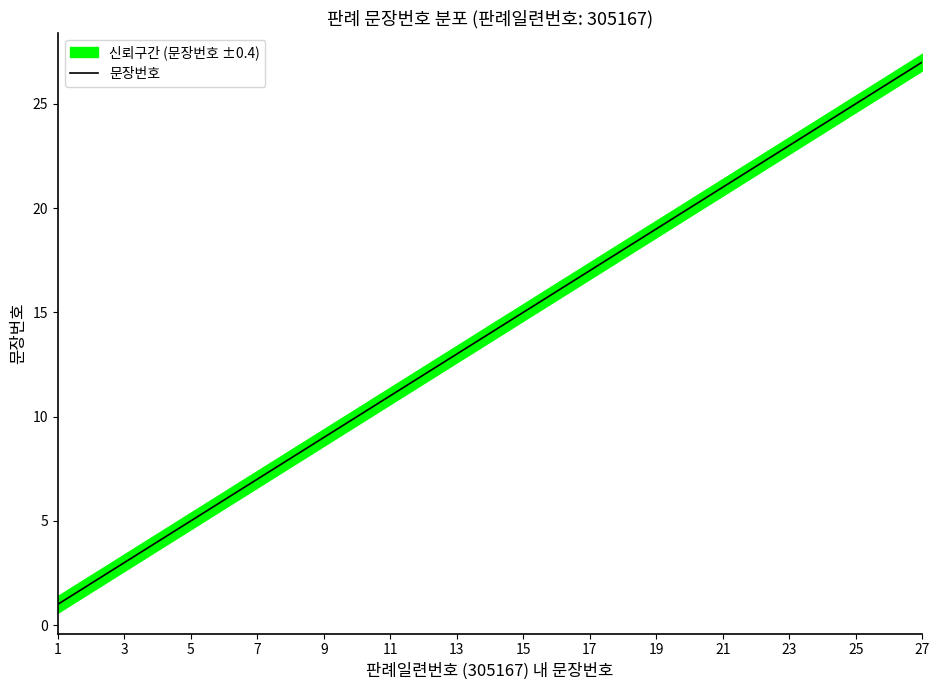

Is it true that 문장번호 equals 36 at 21?

False